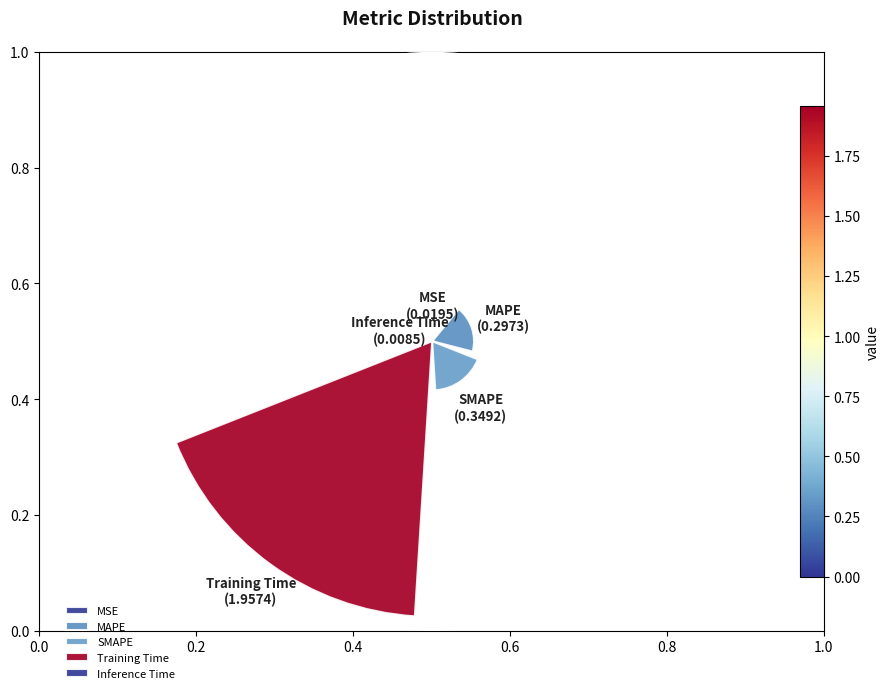

What percentage do Training Time and MAPE together represent?

85.7%